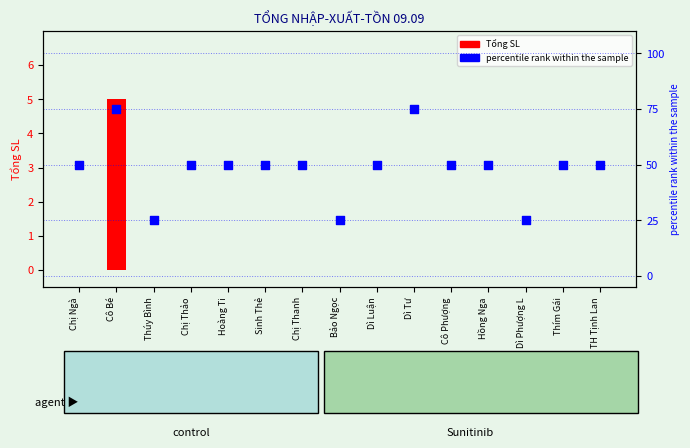

At which category is the sum across all series the highest?

Cô Bé